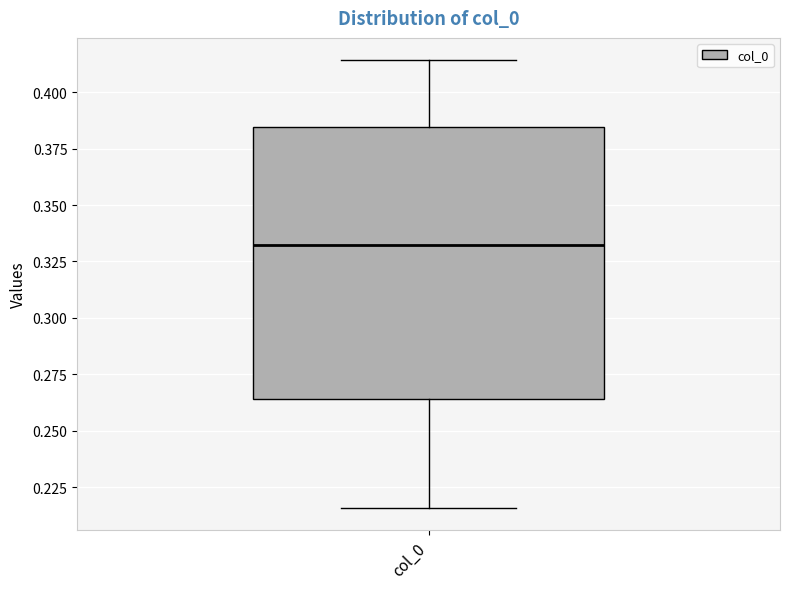

Where does the lower whisker of the box for col_0 end on the y-axis? The values are not printed on the chart, so give them approximately, as read against the axis.

0.215